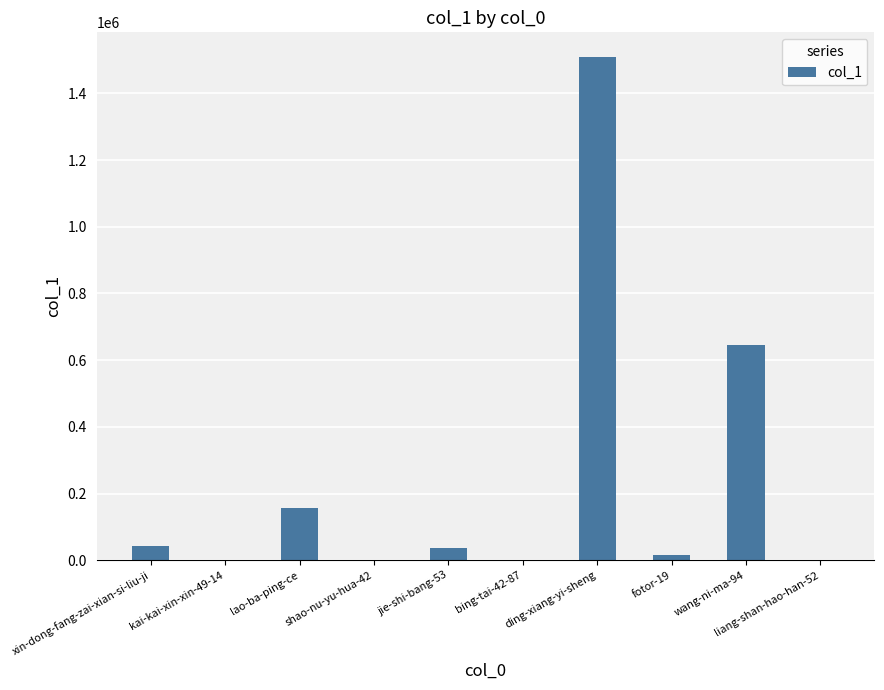

Between lao-ba-ping-ce and shao-nu-yu-hua-42, which is larger?

lao-ba-ping-ce